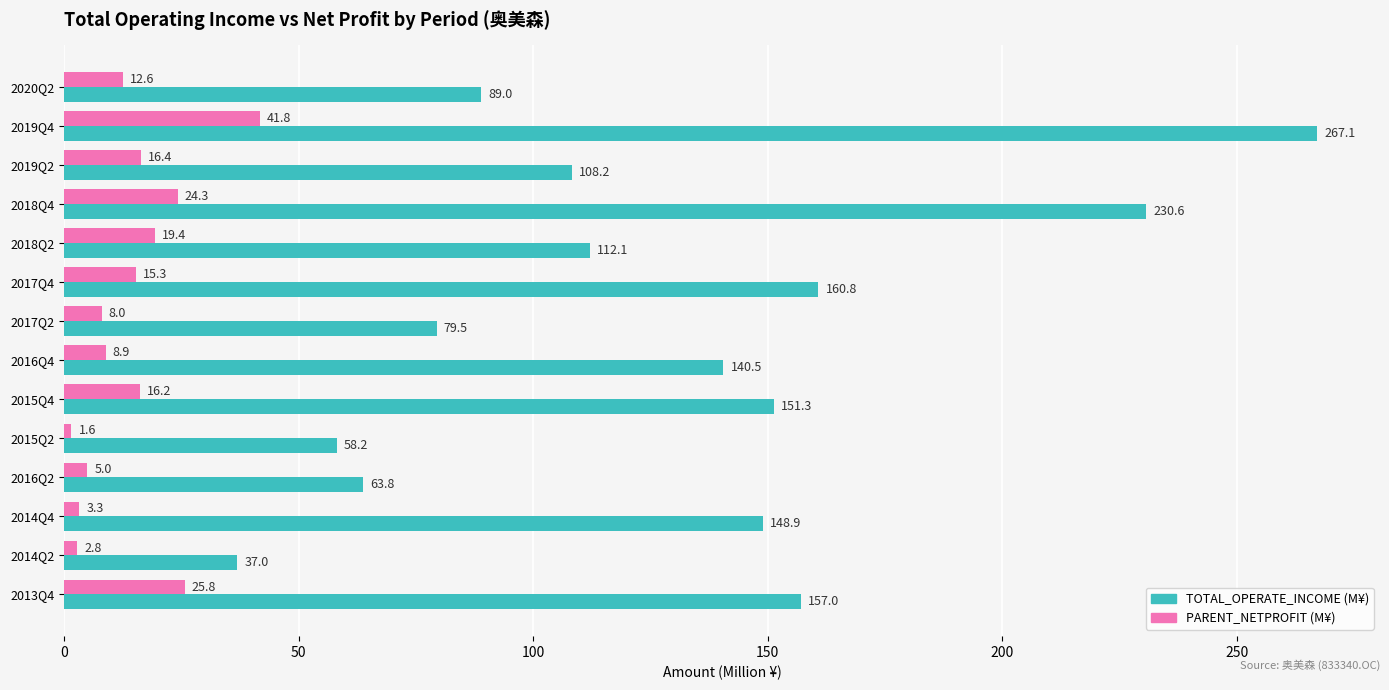

What is the difference between the TOTAL_OPERATE_INCOME (M¥) values at 2019Q4 and 2016Q4?

126.6